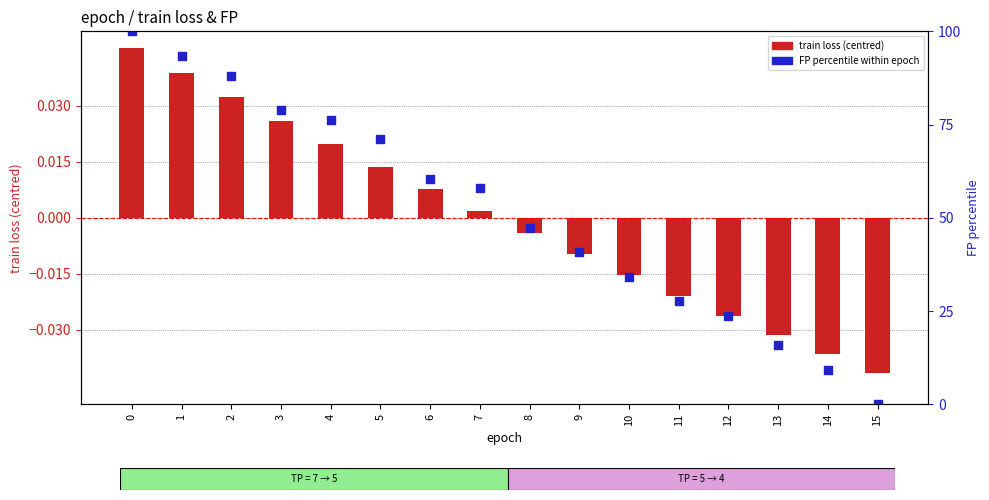

At how many categories does at least one series exceed 56?

8